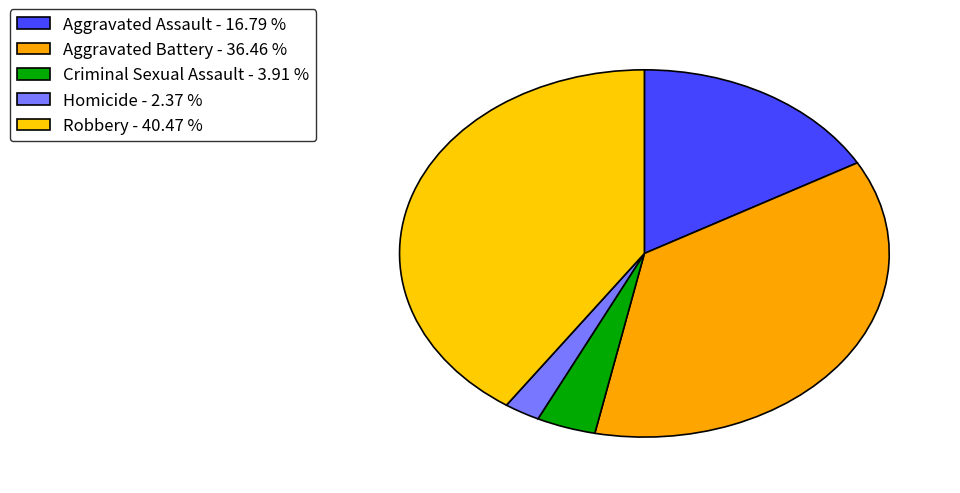

Does any single category account for the majority?

No